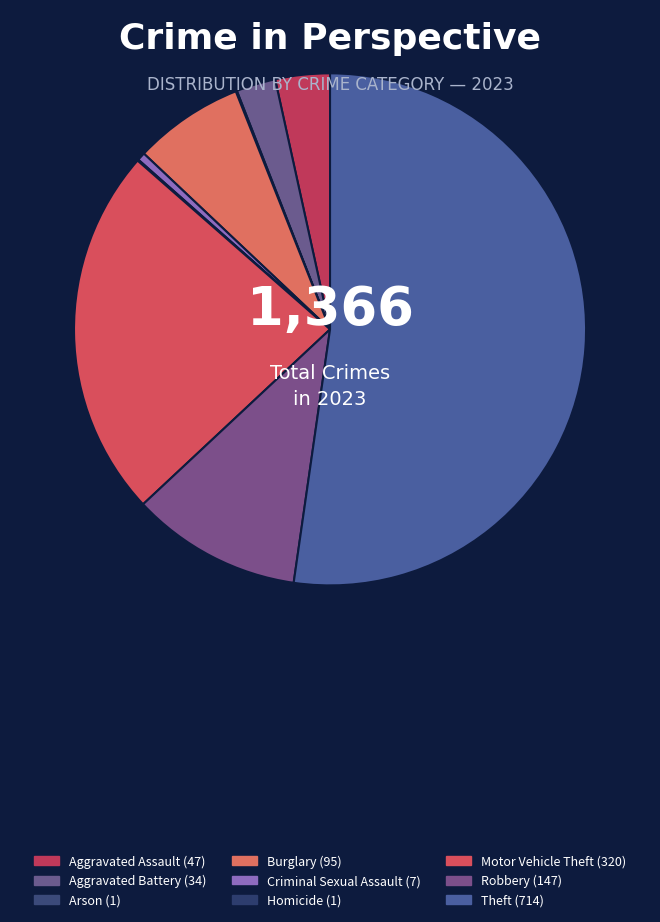

Is Theft the majority of the pie?

Yes